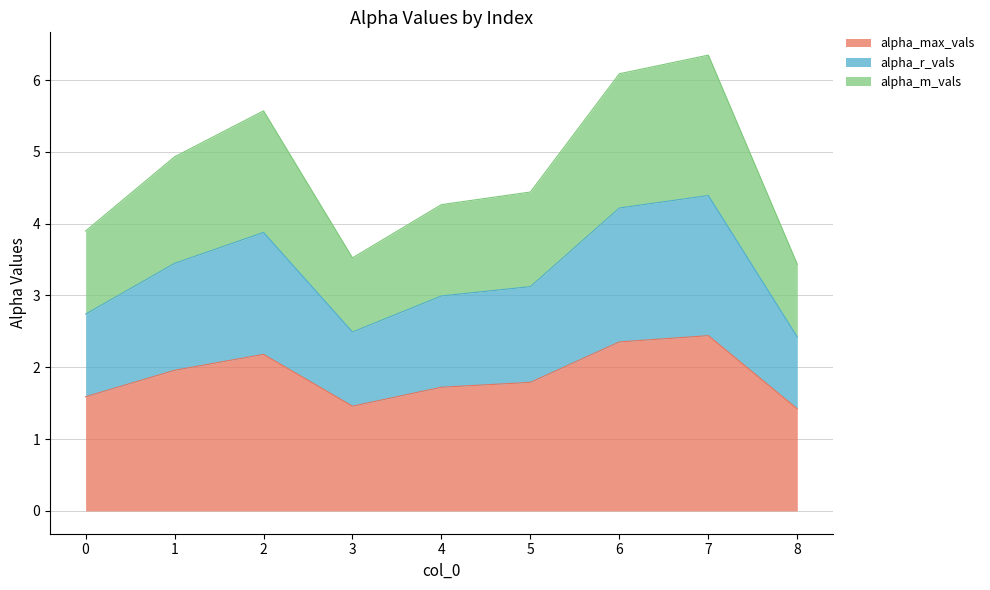

What are all the series names shown in the legend?

alpha_max_vals, alpha_r_vals, alpha_m_vals